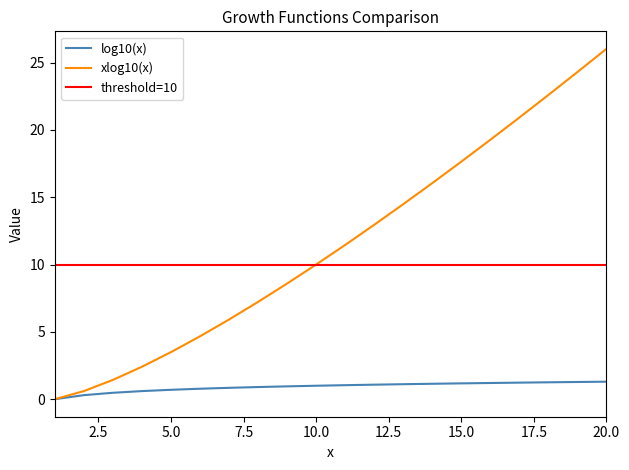

What is the sum of all log10(x) values?

18.4